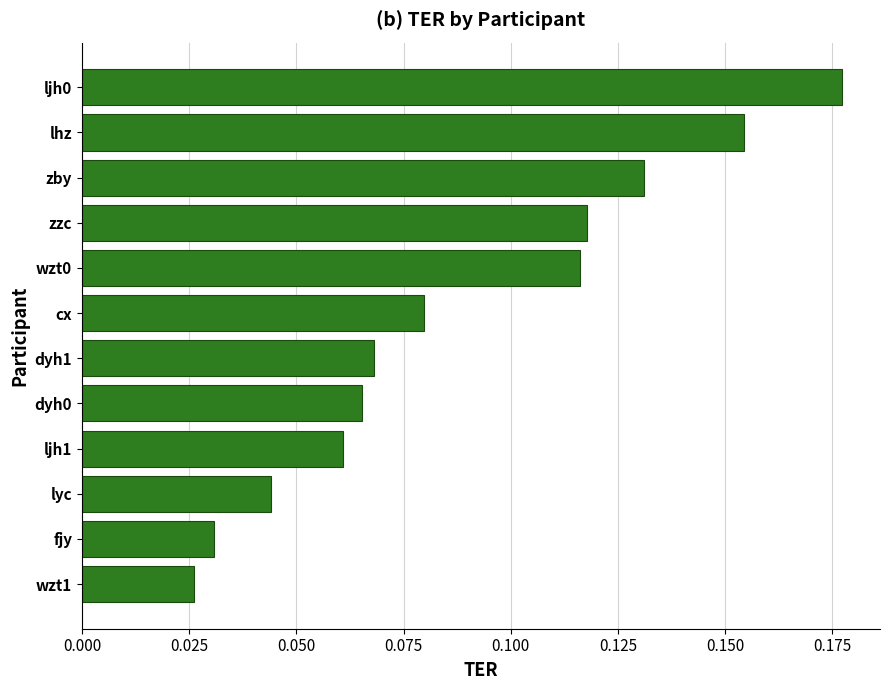

Which label corresponds to the smallest value in the chart?

wzt1